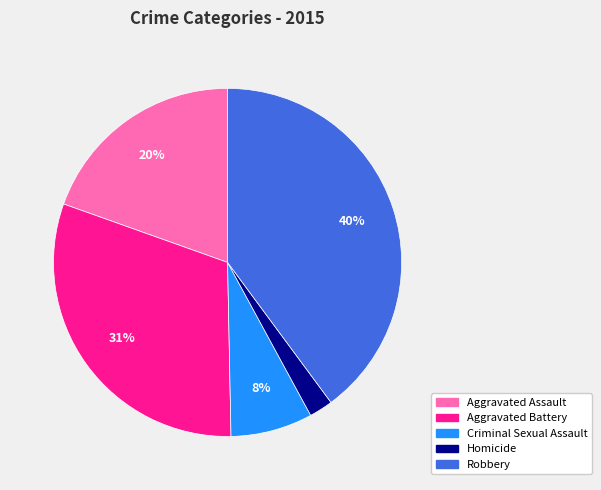

Does Aggravated Battery account for over 50% of the chart?

No